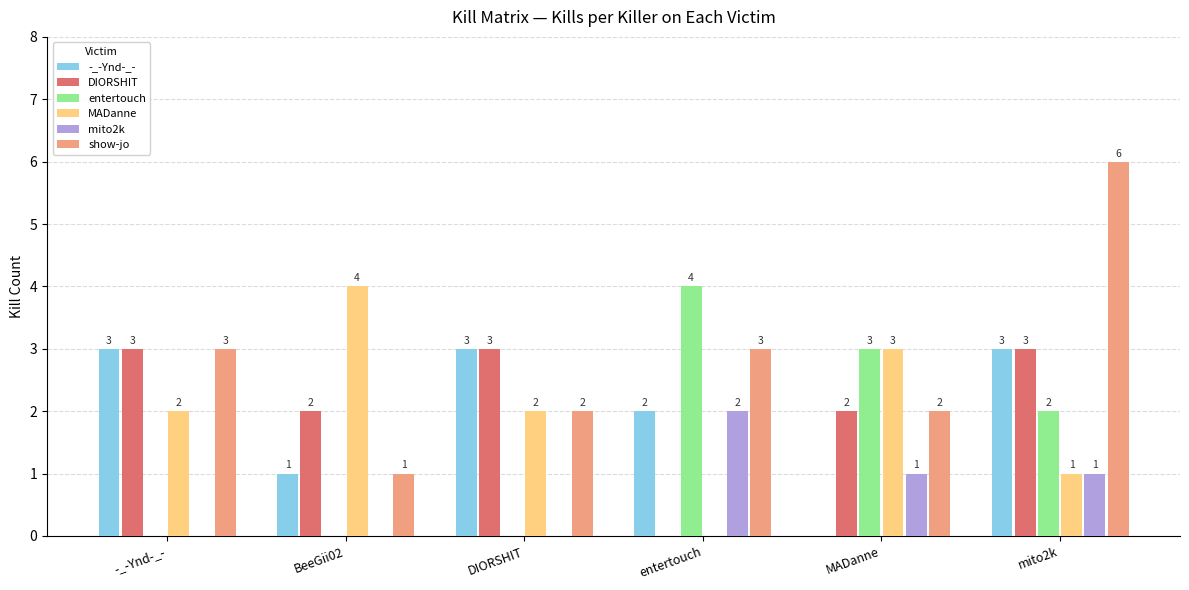

Between -_-Ynd-_- and entertouch, which series saw the biggest shift?

entertouch